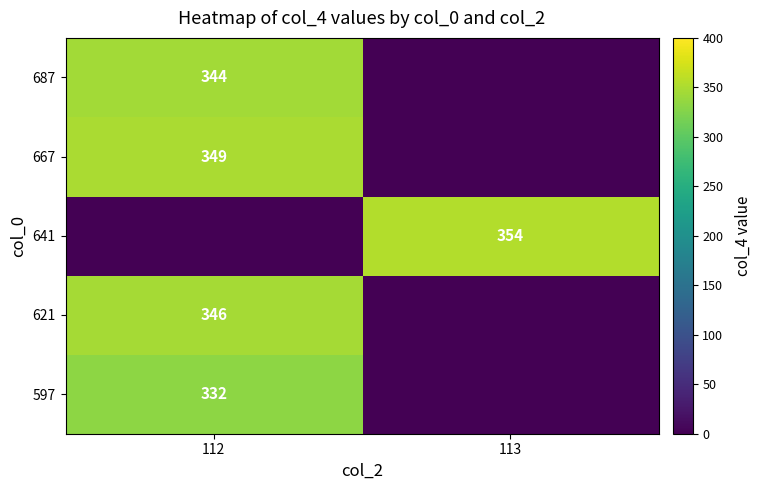

The 641 series shows 616 at 113. True or false?

False